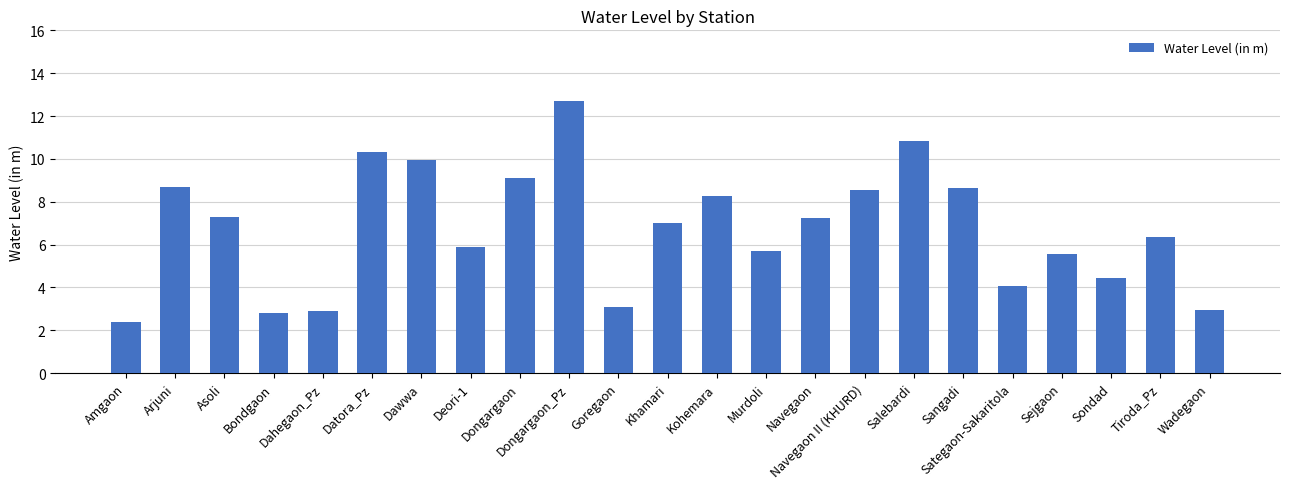

Where does the data first go above 7?

Arjuni